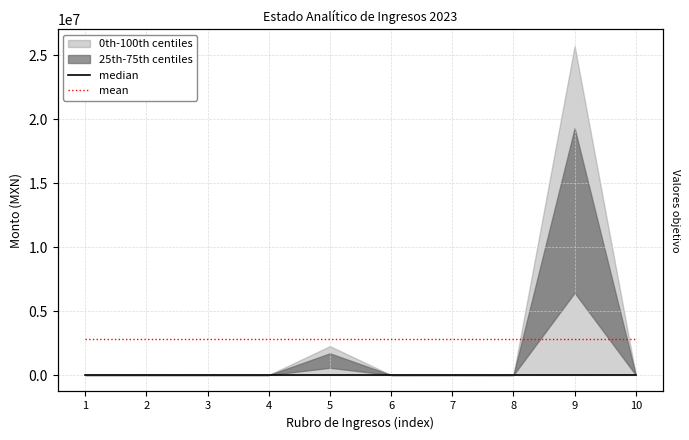

True or false: mean has more than 2 interior local peaks.

False